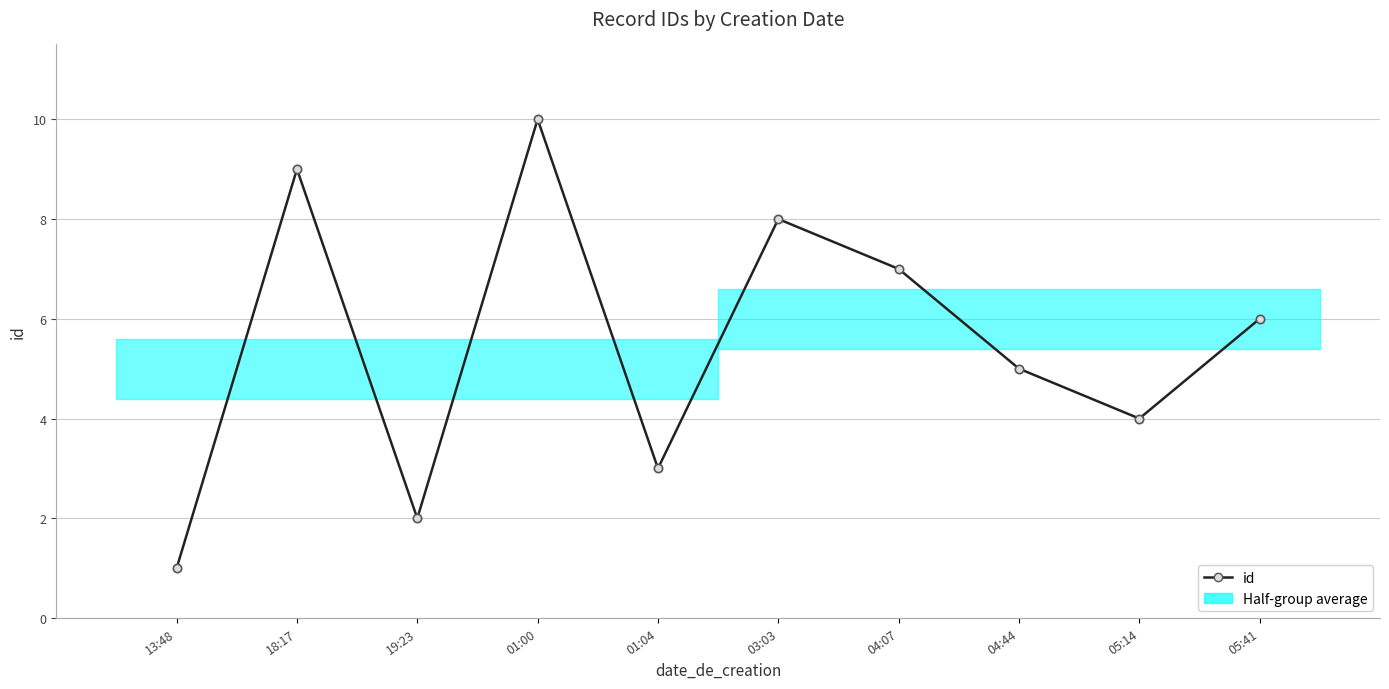

Reading left to right, transcribe all the data shown in this chart.

13:48=1	18:17=9	19:23=2	01:00=10	01:04=3	03:03=8	04:07=7	04:44=5	05:14=4	05:41=6